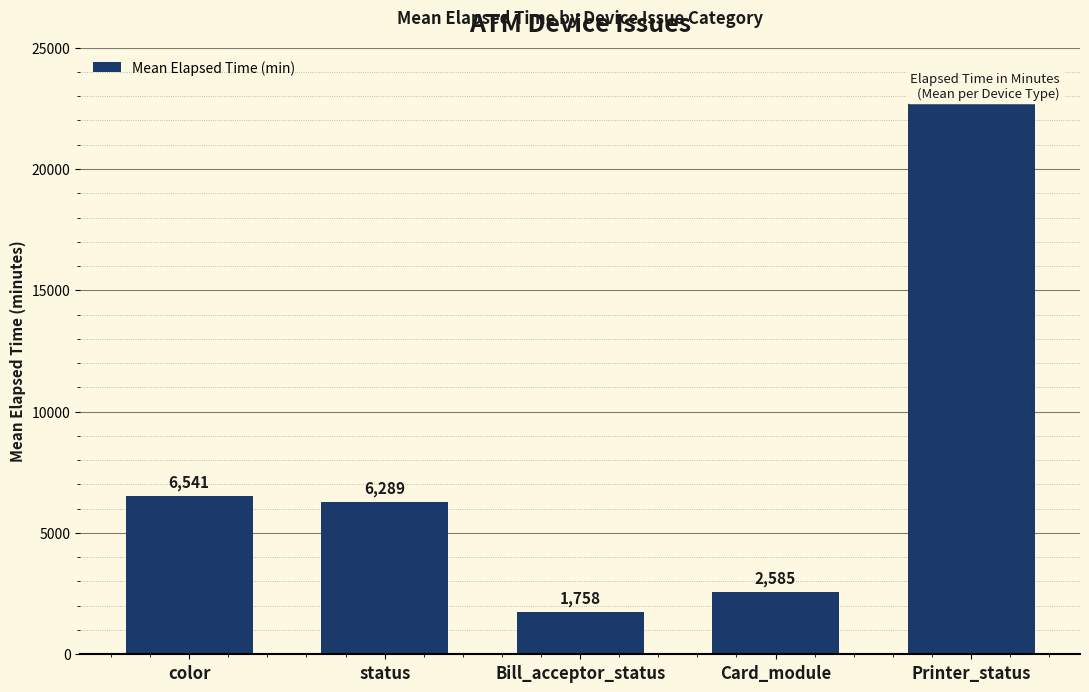

Rank the categories by value from lowest to highest.

Bill_acceptor_status, Card_module, status, color, Printer_status